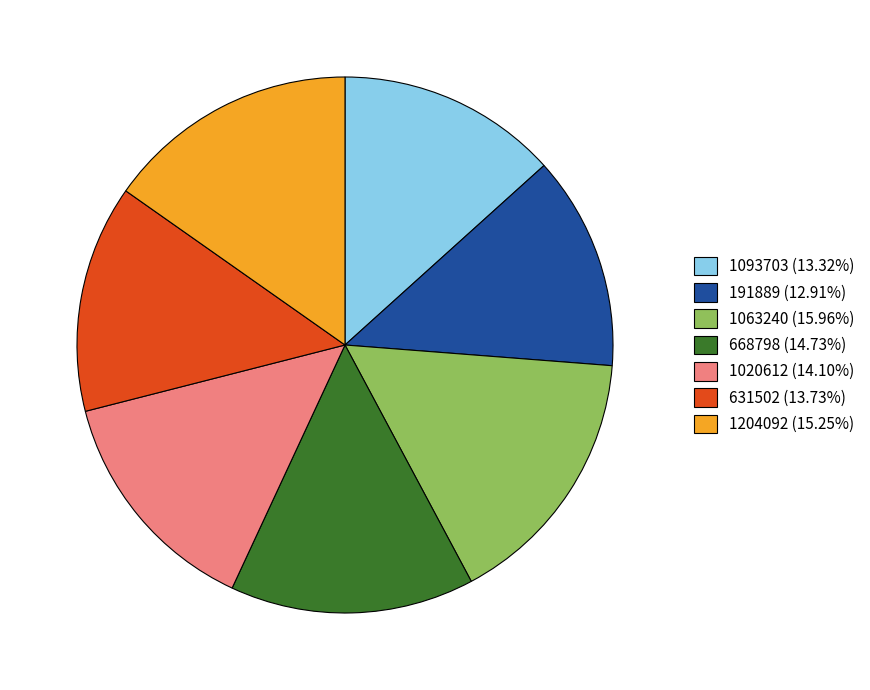

Do 1020612 and 1063240 together represent more than half of the pie?

No